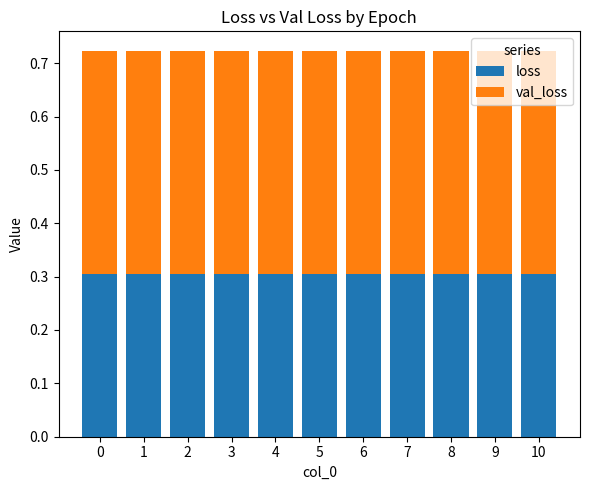

What is the average value of the loss series?

0.3